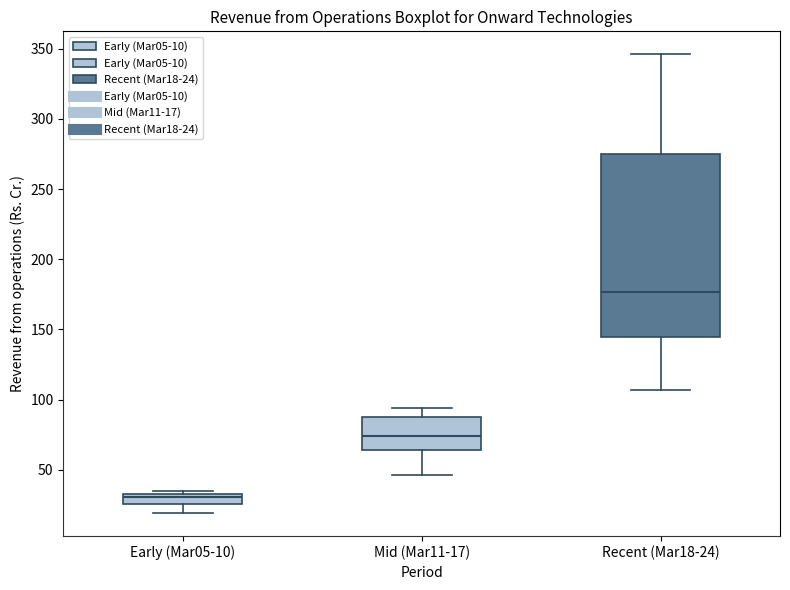

Which box's median line is the highest?

Recent (Mar18-24)